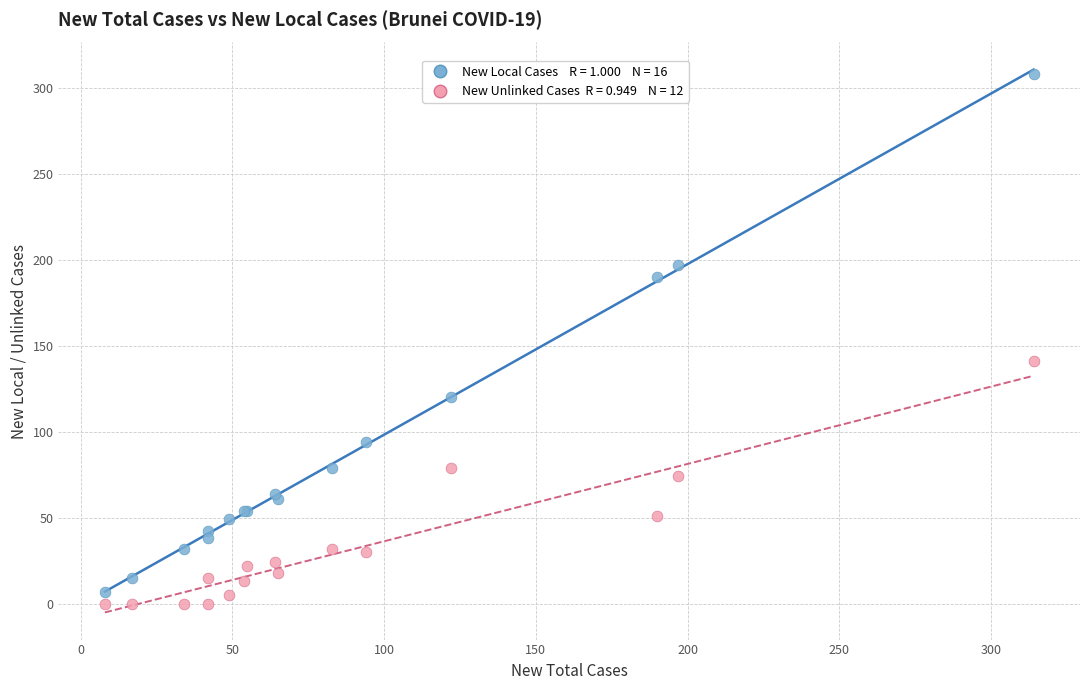

Across all series, what Y value is closest to 154?

141